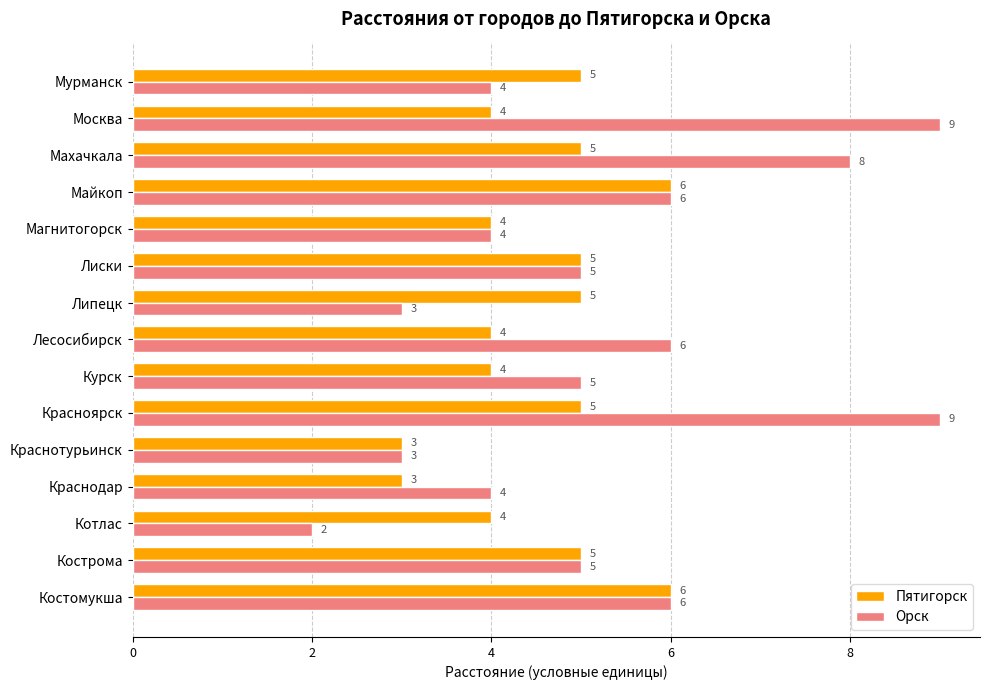

What value does the Орск series have at Лесосибирск?

6